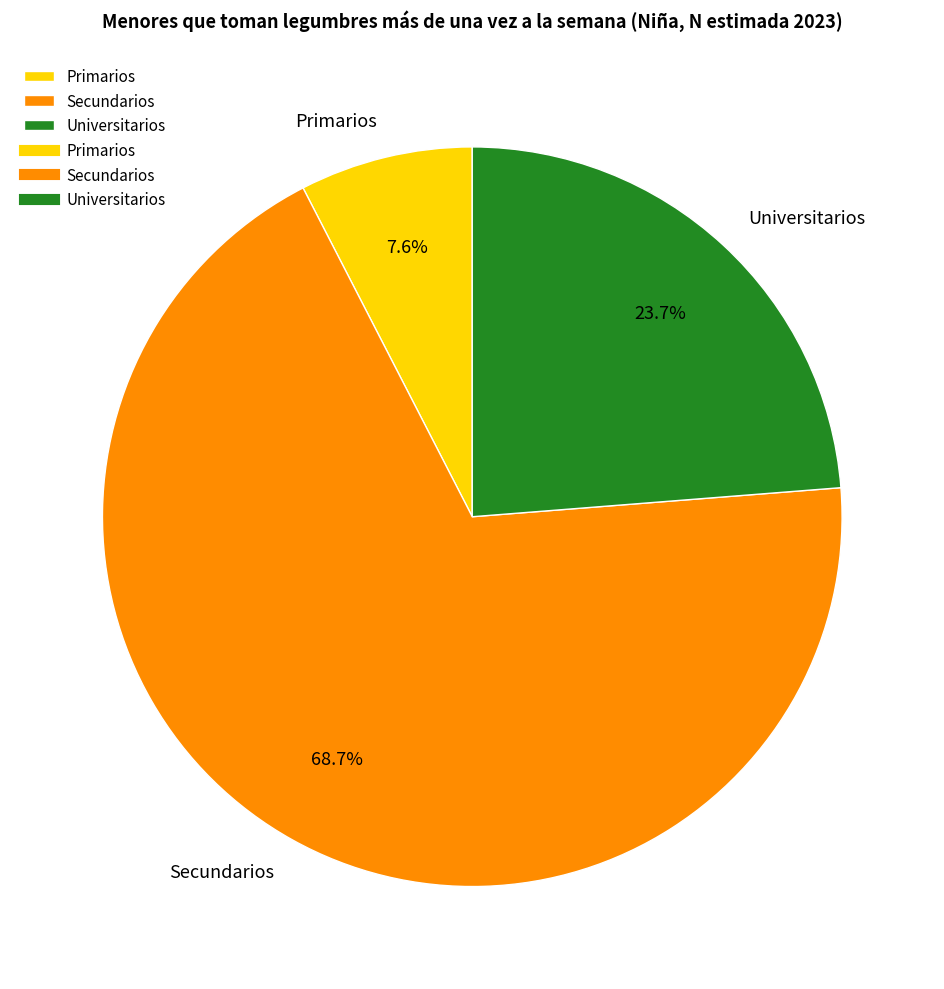

Between Universitarios and Primarios, which is larger?

Universitarios